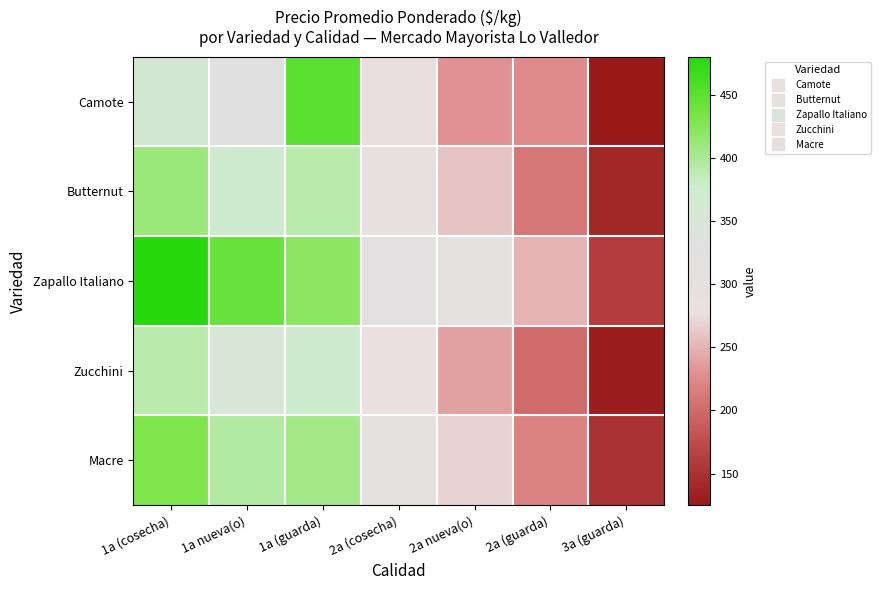

At how many categories does at least one series exceed 181?

6